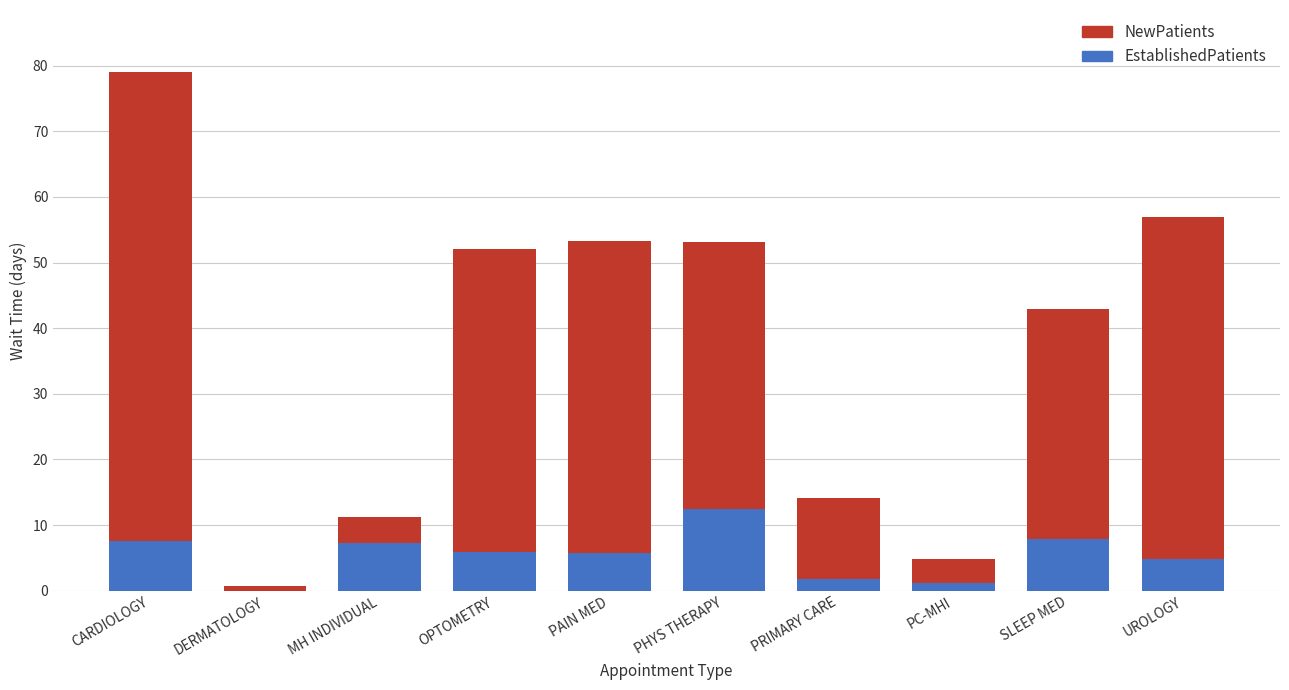

What are all the series names shown in the legend?

NewPatients, EstablishedPatients